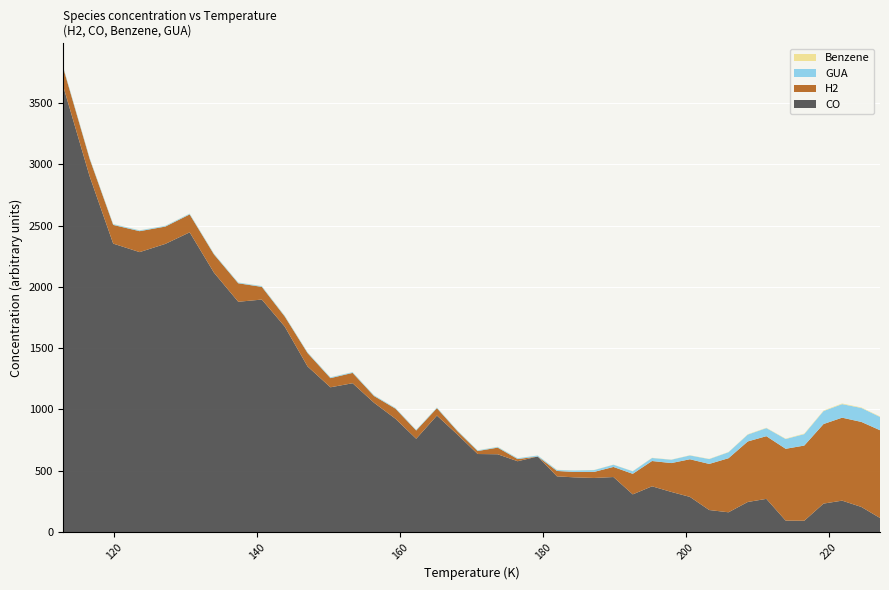

Reading left to right, transcribe all the data shown in this chart.

H2: 150.0	142.2	152.5	170.8	141.2	146.1	148.9	150.8	103.5	82.4	109.4	74.7	84.2	55.0	82.4	67.3	60.4	27.5	24.3	54.2	17.7	0.0	43.9	44.3	49.7	82.3	167.7	206.3	235.4	307.0	376.0	441.1	493.7	511.4	585.9	613.4	648.9	676.8	693.6	715.9
CO: 3637.4	2902.5	2352.5	2283.1	2350.3	2444.4	2115.7	1878.1	1896.1	1676.1	1350.4	1180.5	1213.7	1054.3	923.6	760.7	949.7	793.6	636.2	634.2	577.3	616.1	454.1	445.9	440.8	448.4	307.0	372.8	326.9	286.5	179.3	160.9	245.1	270.3	92.9	91.8	231.9	255.9	204.2	114.5
Benzene: 1.8	1.1	1.3	1.0	0.8	1.2	1.0	1.1	1.0	1.4	0.7	1.0	0.6	0.6	1.0	0.4	0.9	0.9	1.1	1.4	0.9	0.7	1.6	0.6	1.2	1.1	1.1	1.6	1.3	1.6	2.1	1.8	2.7	2.7	2.8	4.1	4.0	5.2	3.9	4.0
GUA: 7.1	6.9	6.3	6.7	5.9	5.9	5.8	5.8	6.1	5.8	5.5	6.5	5.9	5.8	5.4	5.5	5.0	5.2	5.5	5.6	6.7	7.6	8.0	11.5	14.6	18.1	20.7	24.7	27.2	31.2	39.5	48.8	56.0	65.9	79.8	93.5	106.1	110.5	114.0	108.3